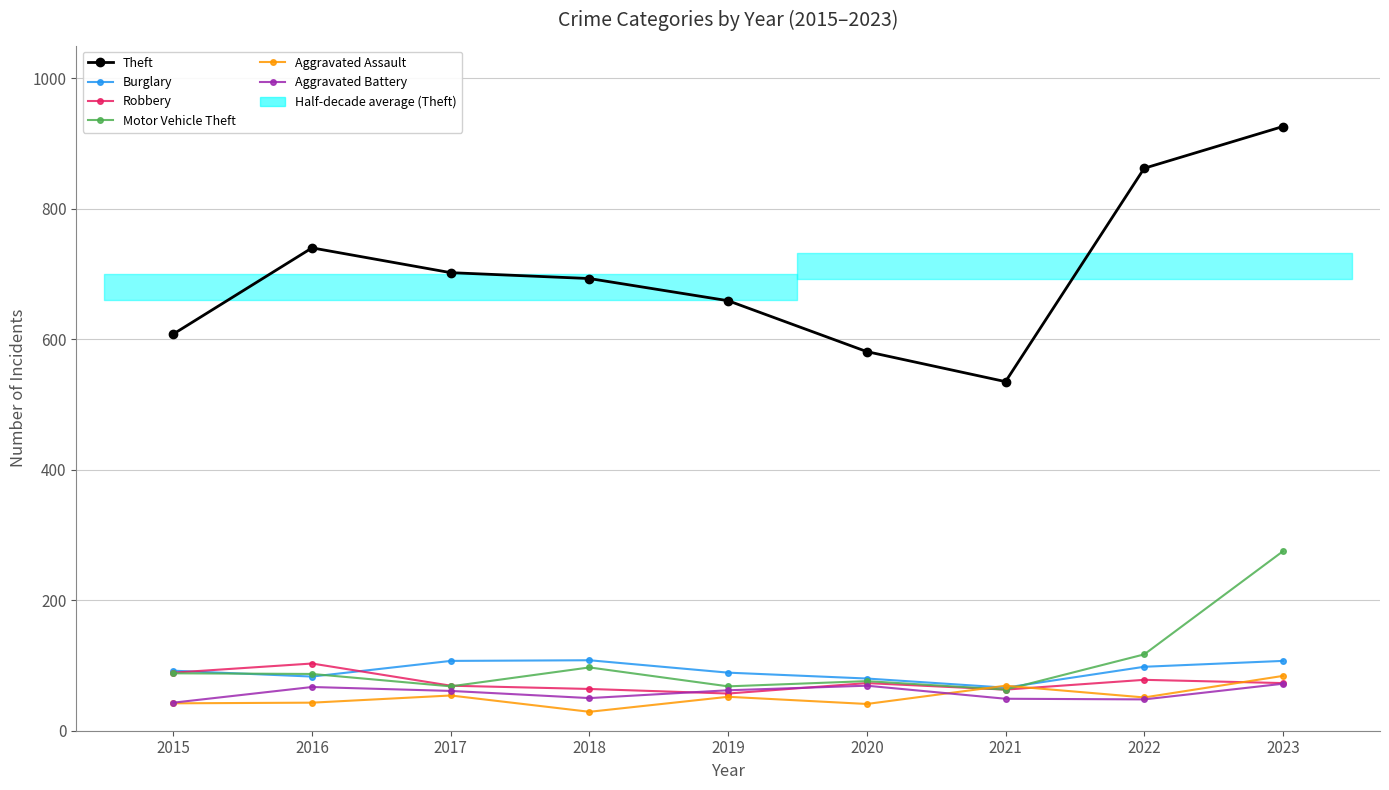

What is the highest value of the Theft series?

926